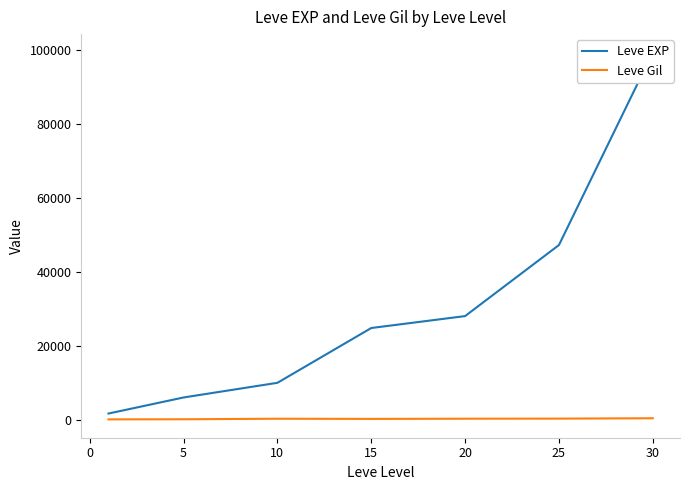

True or false: Leve EXP has more than 0 points higher than both neighbors.

False